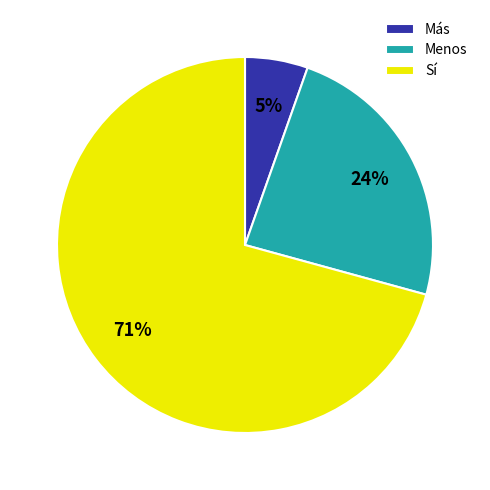

Which has a higher value, Menos or Más?

Menos